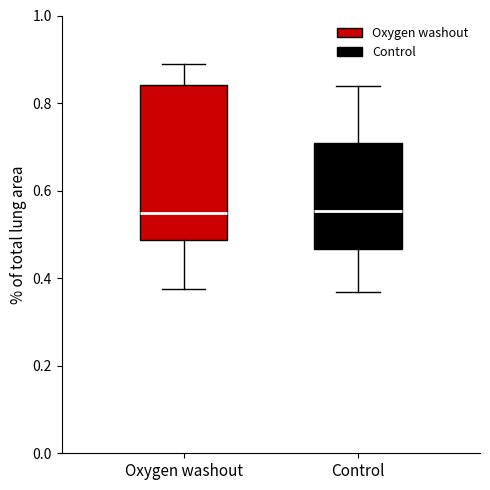

Reading left to right, transcribe this box plot: for each box, give where its median line is, the range the box spans, and where its two whiskers end, as read against the y-axis. The values are not printed on the chart, so give them approximately, as read against the axis.

Oxygen washout: median 0.54, box 0.48 to 0.84, whiskers 0.38 to 0.88
Control: median 0.56, box 0.46 to 0.70, whiskers 0.36 to 0.84